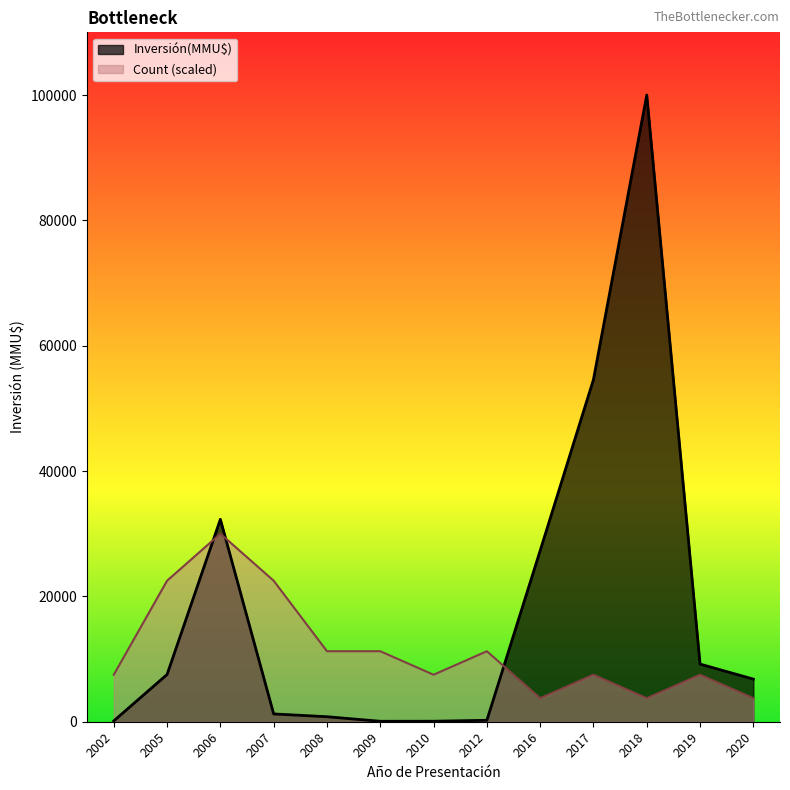

What is the sum of all Inversión(MMU$) values?

240288